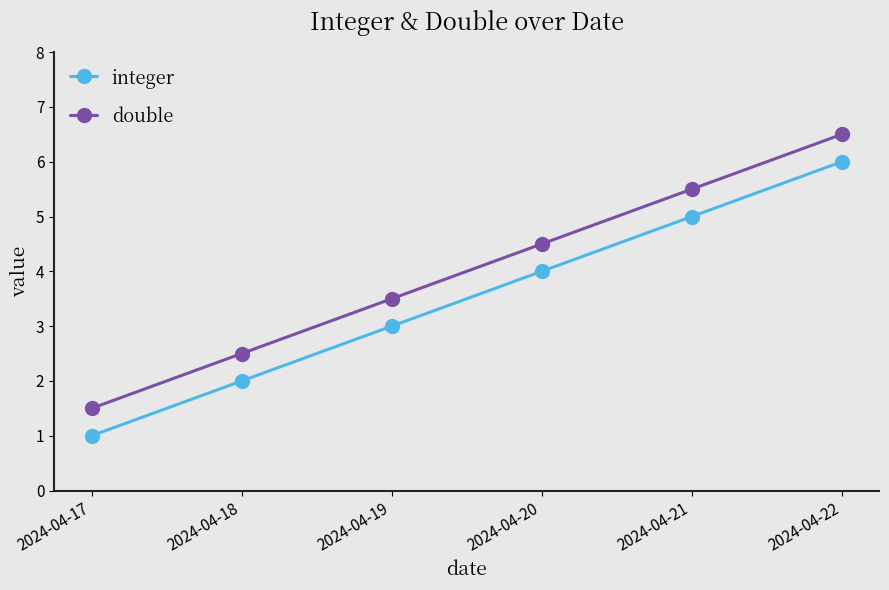

Which category has the highest value in the integer series?

2024-04-22